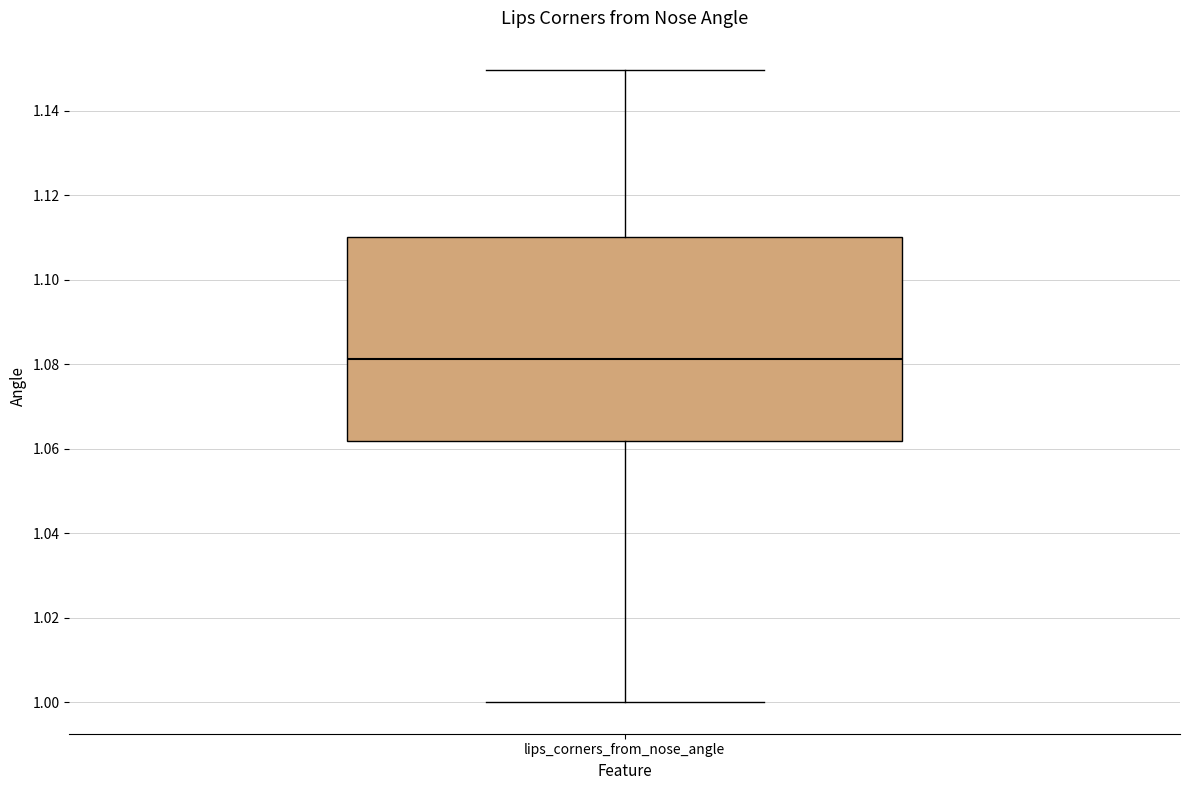

Read this box plot against the y-axis: the position of the median line, the range covered by the box, and the ends of both whiskers. The values are not printed on the chart, so give them approximately, as read against the axis.

median 1.082, box 1.062 to 1.110, whiskers 1.000 to 1.150